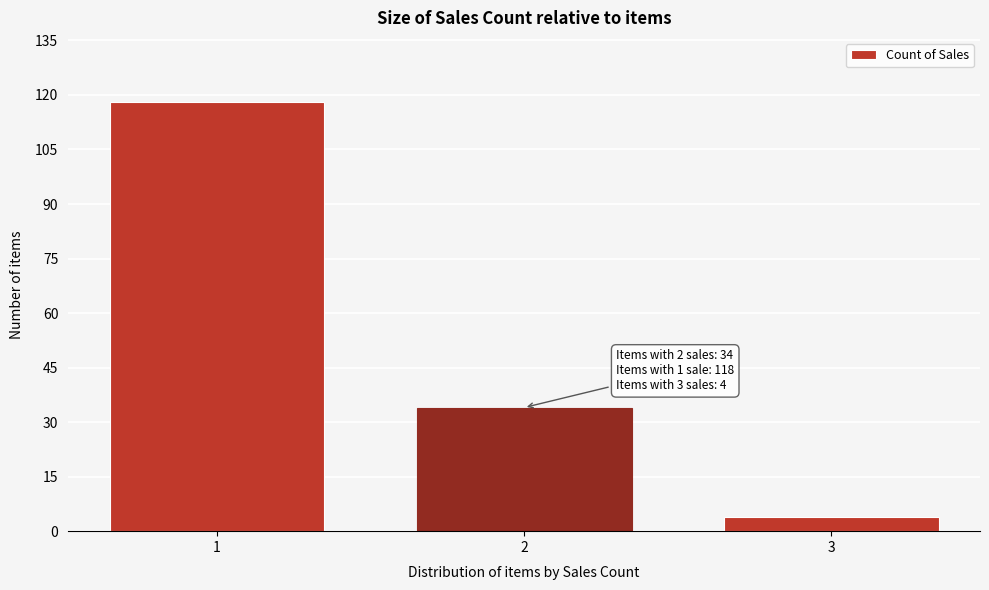

Reading left to right, extract all data points from this chart.

1=118	2=34	3=4